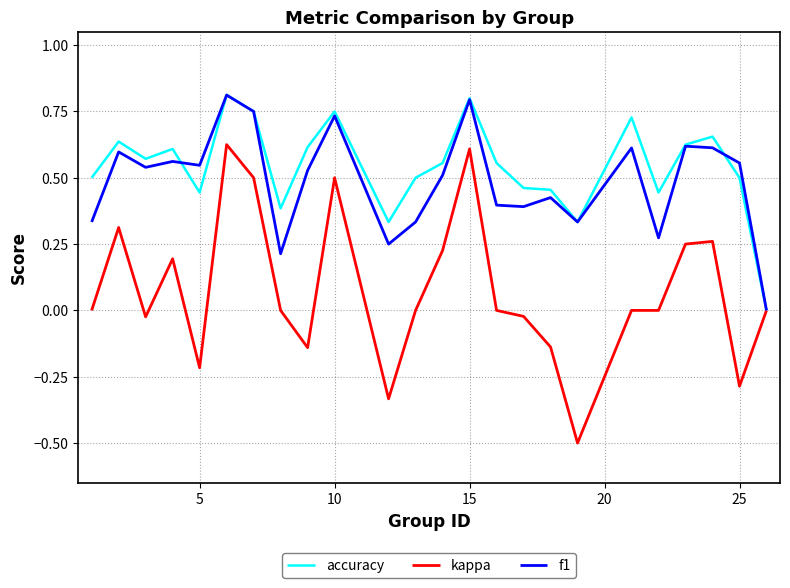

What is the smallest value displayed?

-0.5